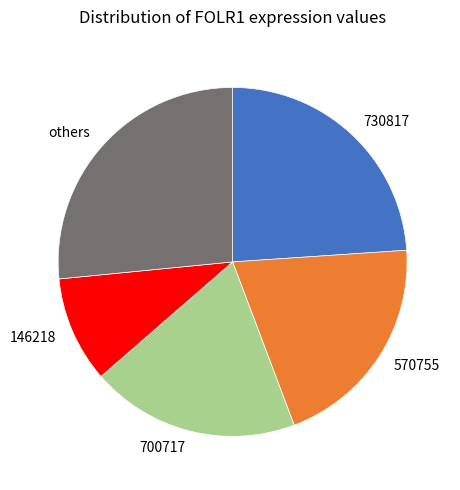

How many slices are in this pie chart?

5